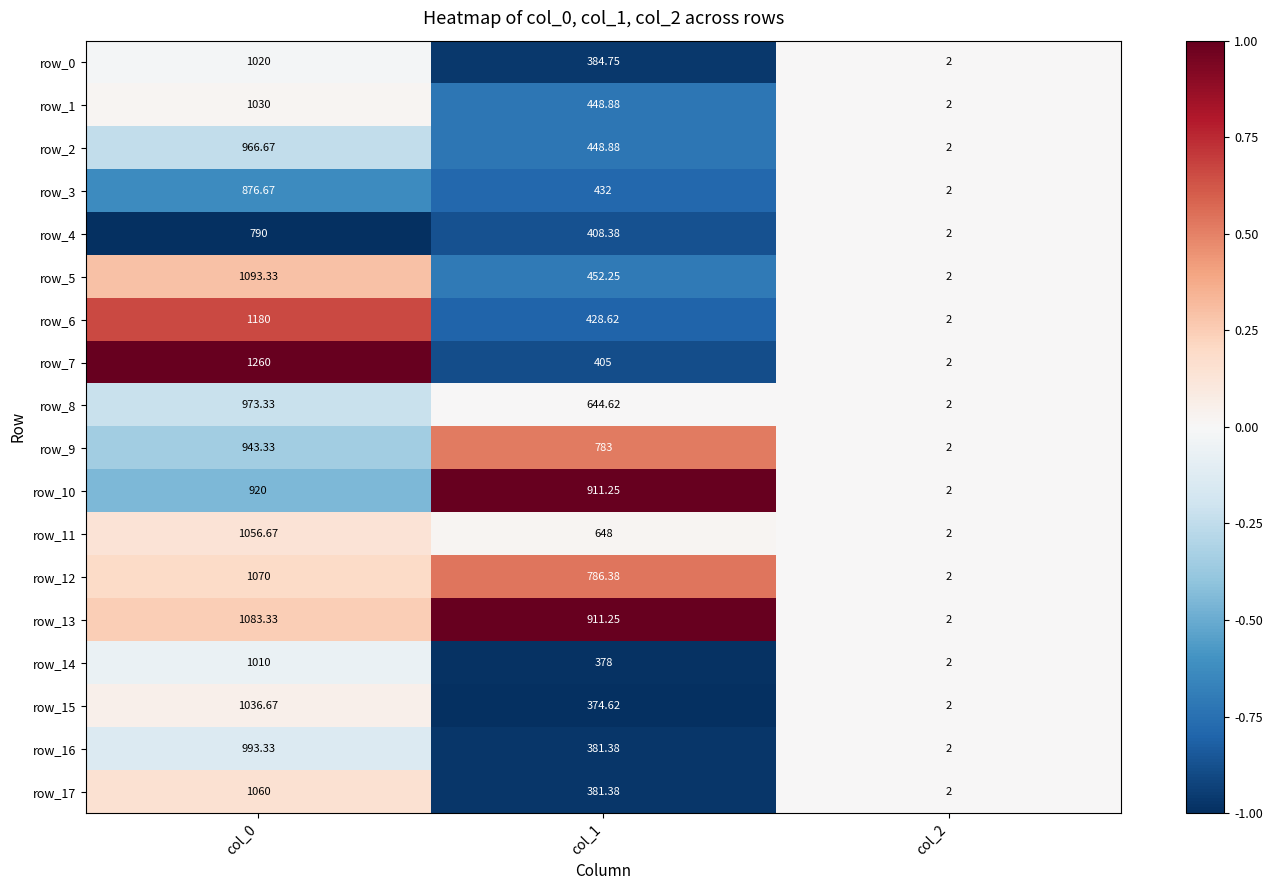

Is the value of row_7 at col_2 greater than the value of row_16 at col_0?

No